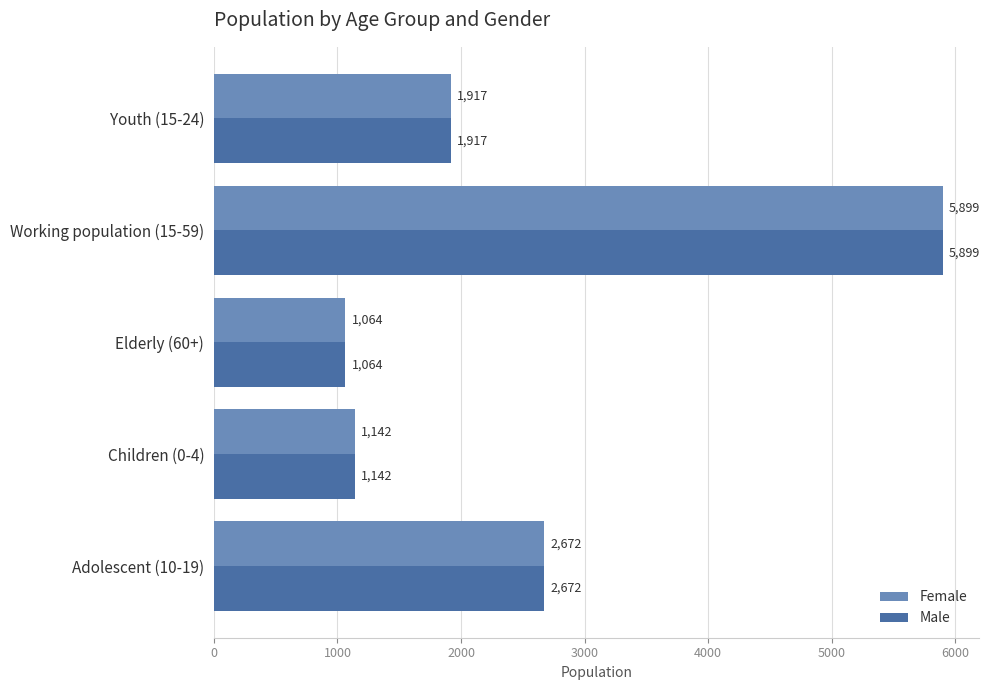

What is the difference between the second highest and second lowest values in the Male series?

1530